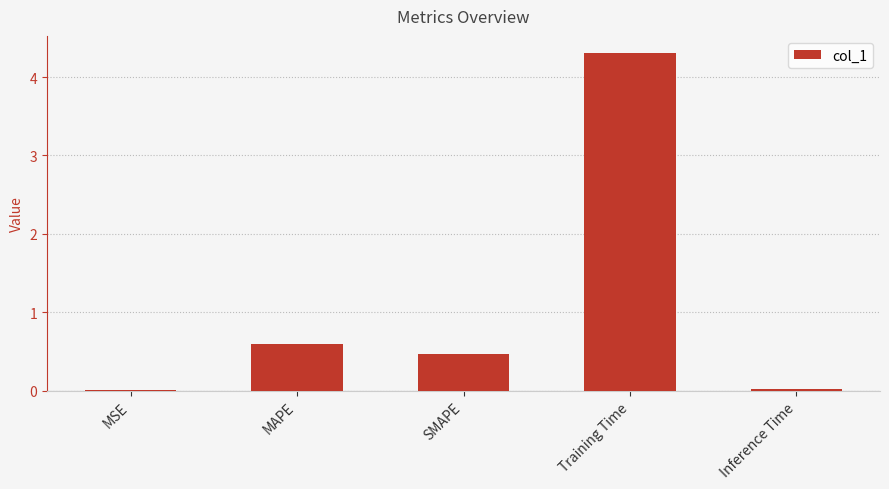

What is the sum of the values at MAPE and MSE?

0.6